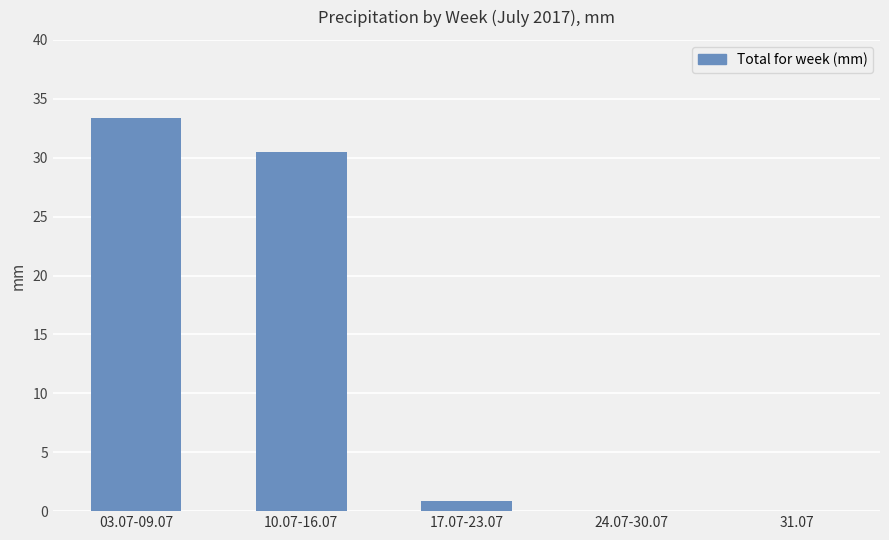

What is the sum of the values at 17.07-23.07 and 24.07-30.07?

0.9